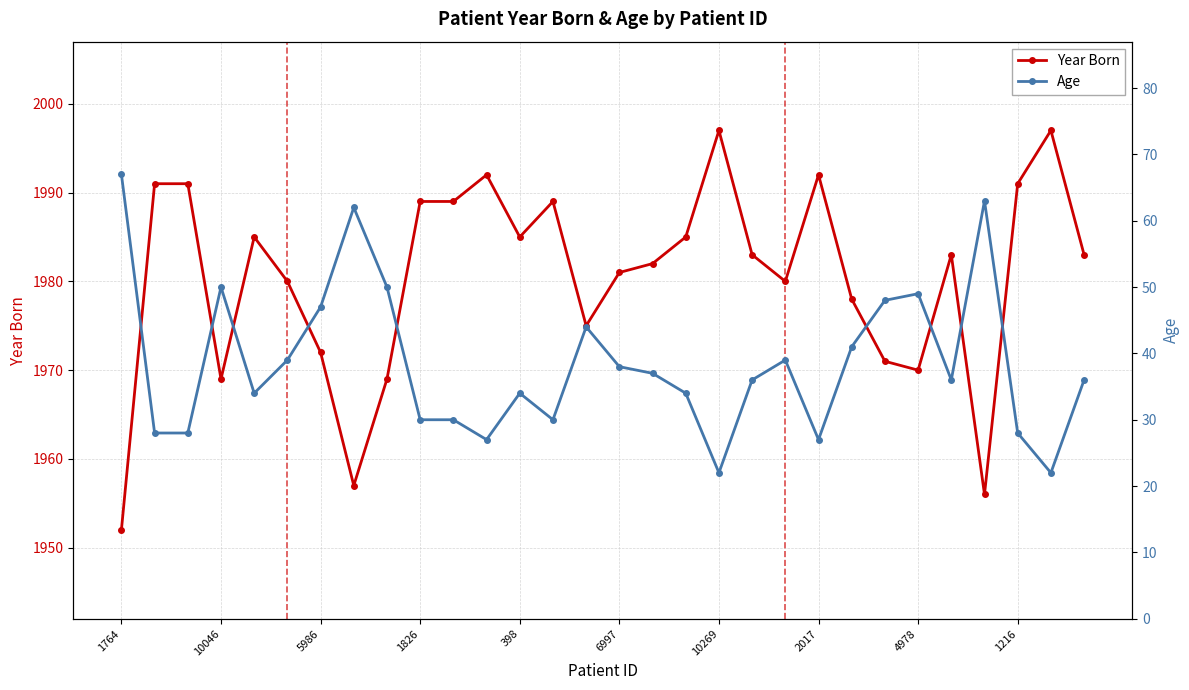

What is the greatest value displayed?

1997